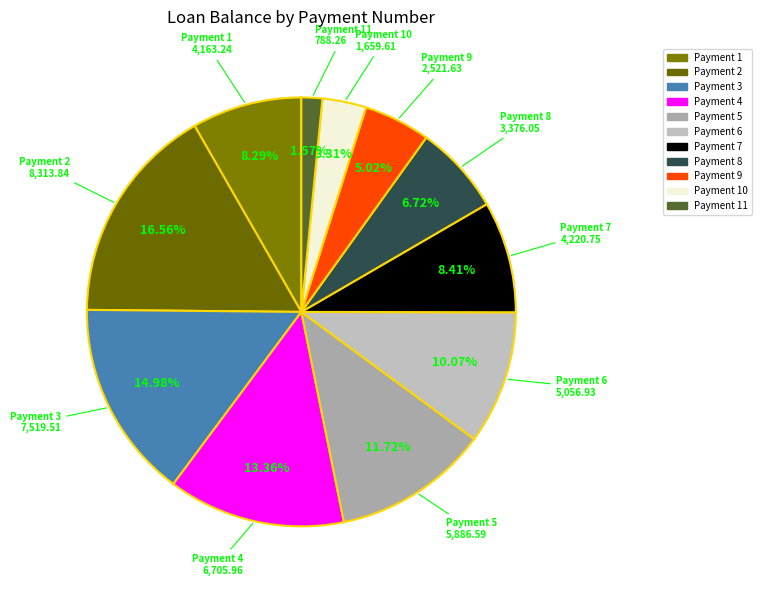

To the nearest percent, what is the average slice percentage?

9%